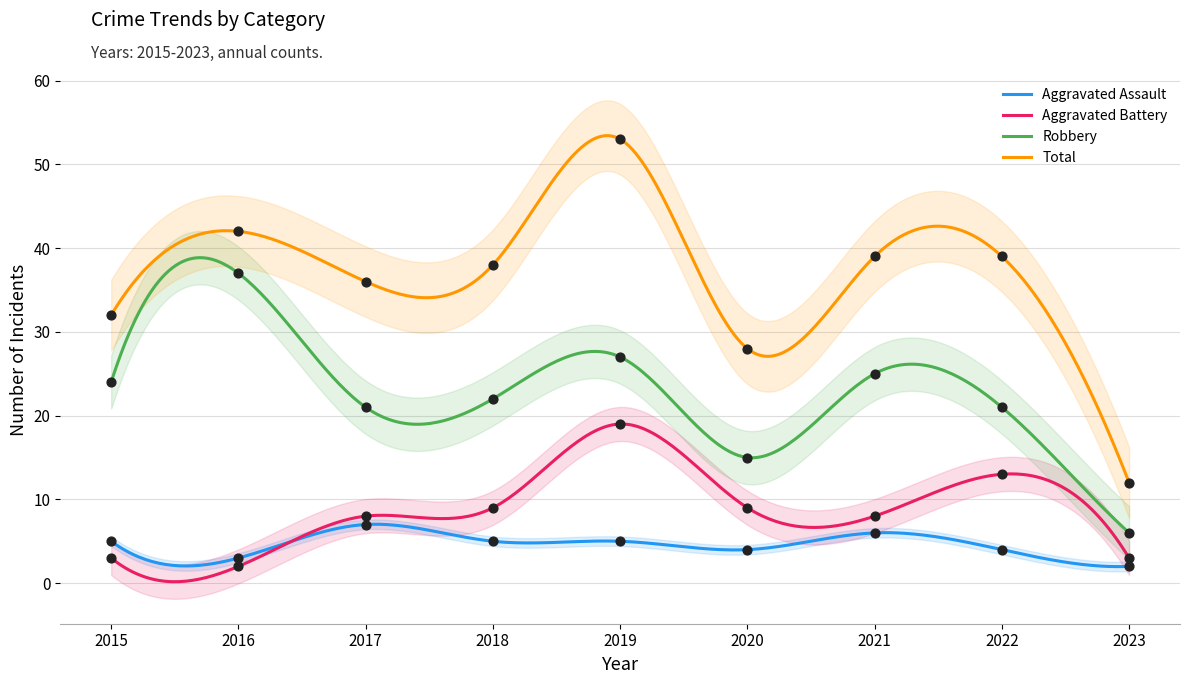

Which series contains the highest Y value?

Total